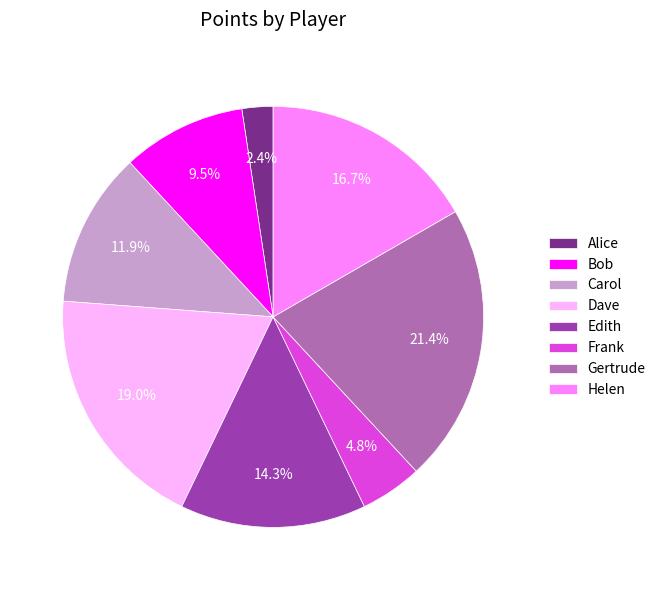

To the nearest percent, what portion does Edith represent?

14%